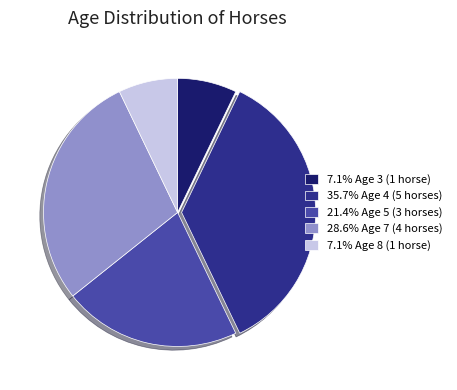

Does any single category account for the majority?

No